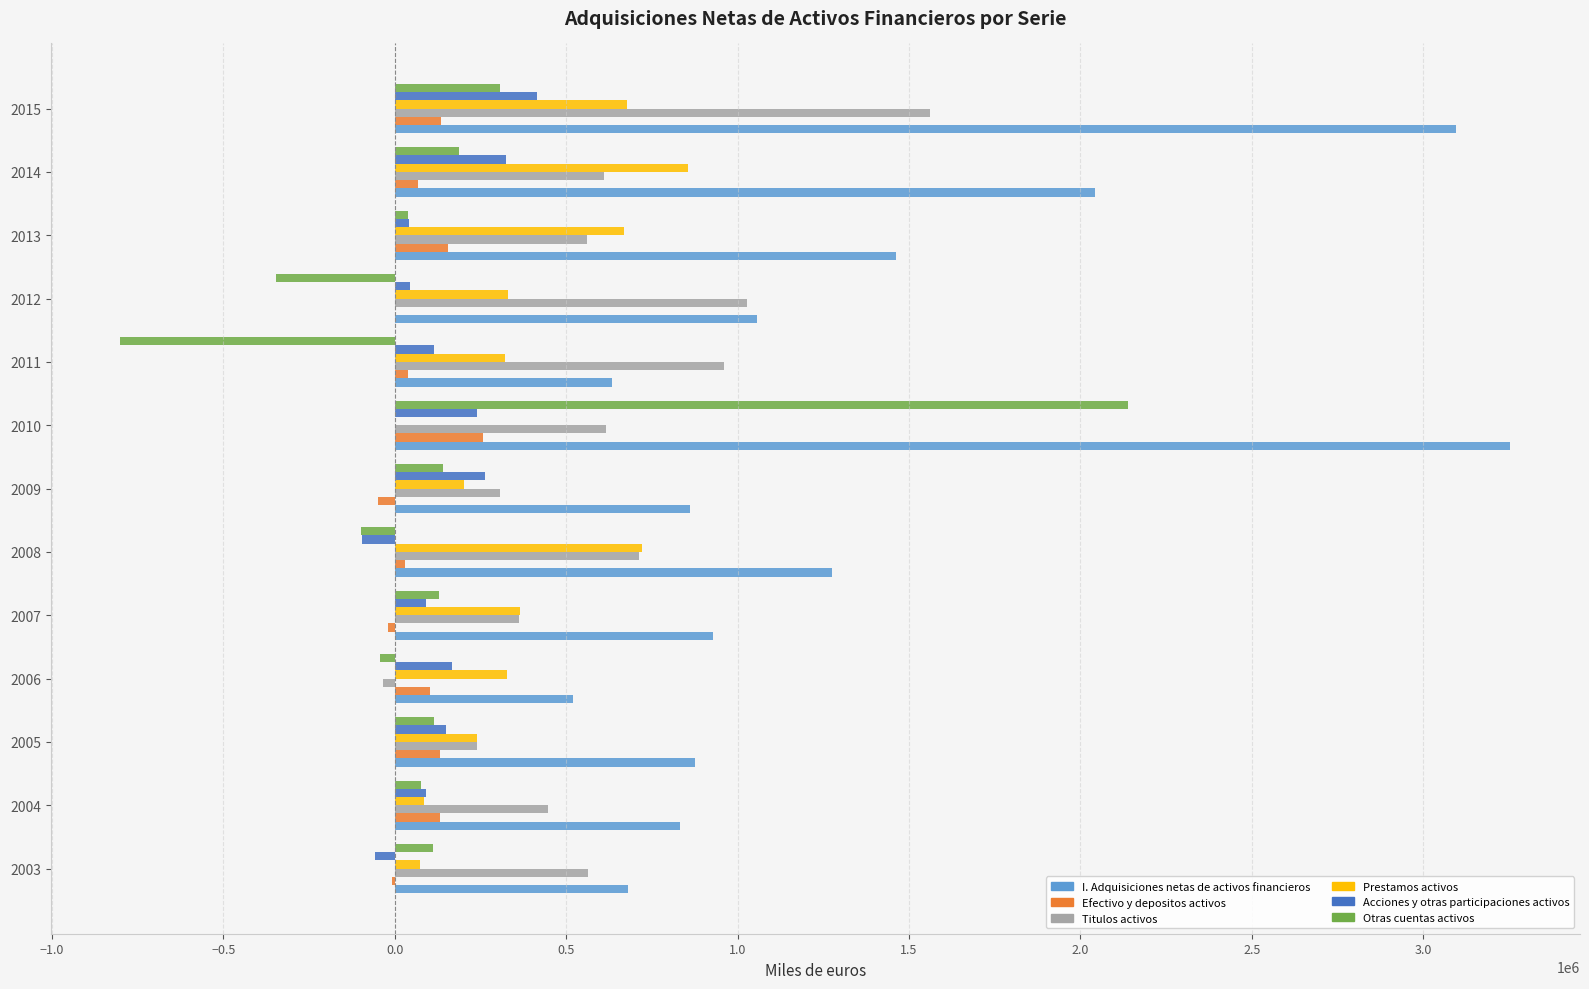

Is the value of Otras cuentas activos at 2006 greater than the value of Prestamos activos at 2005?

No